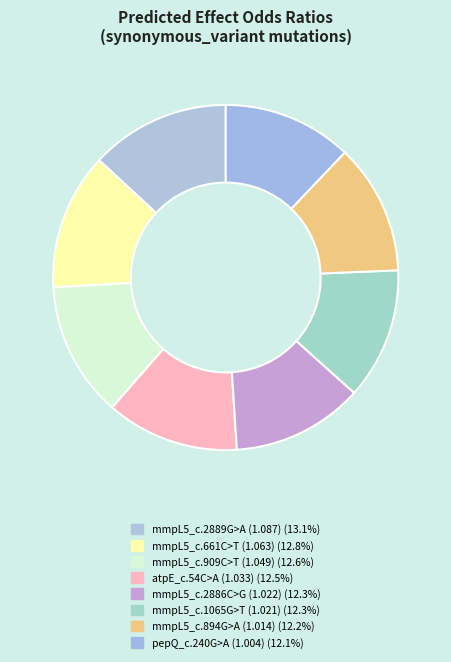

How many slices are in this pie chart?

8